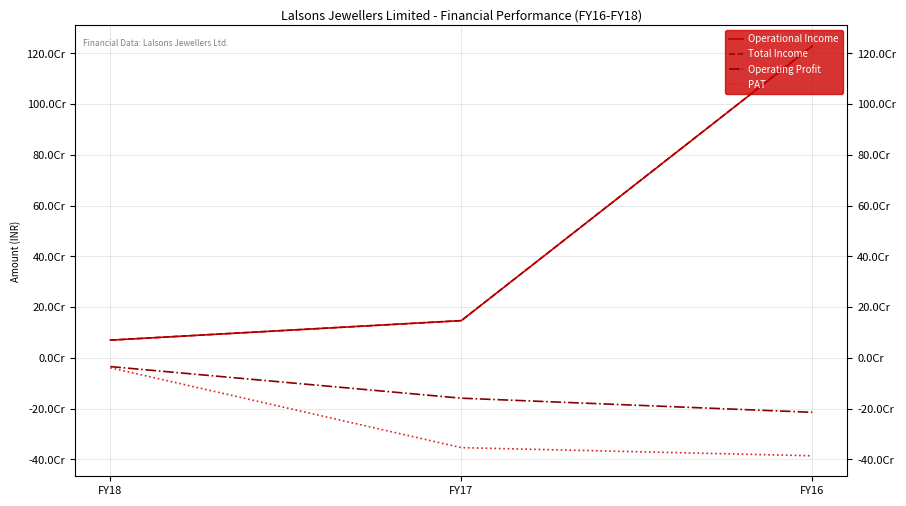

What is the lowest value of the Operating Profit series?

-214165531